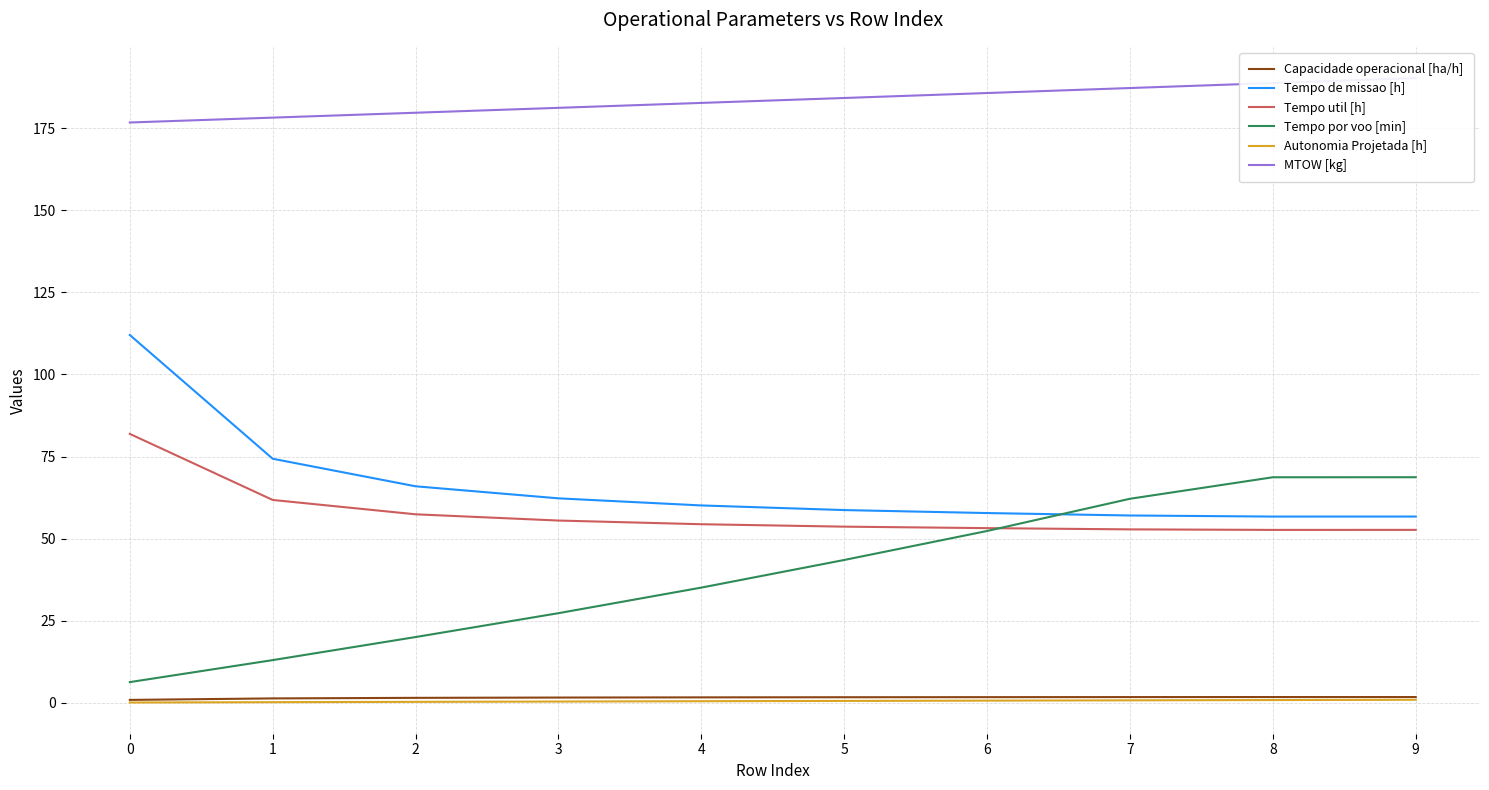

How many series are shown in this chart?

6